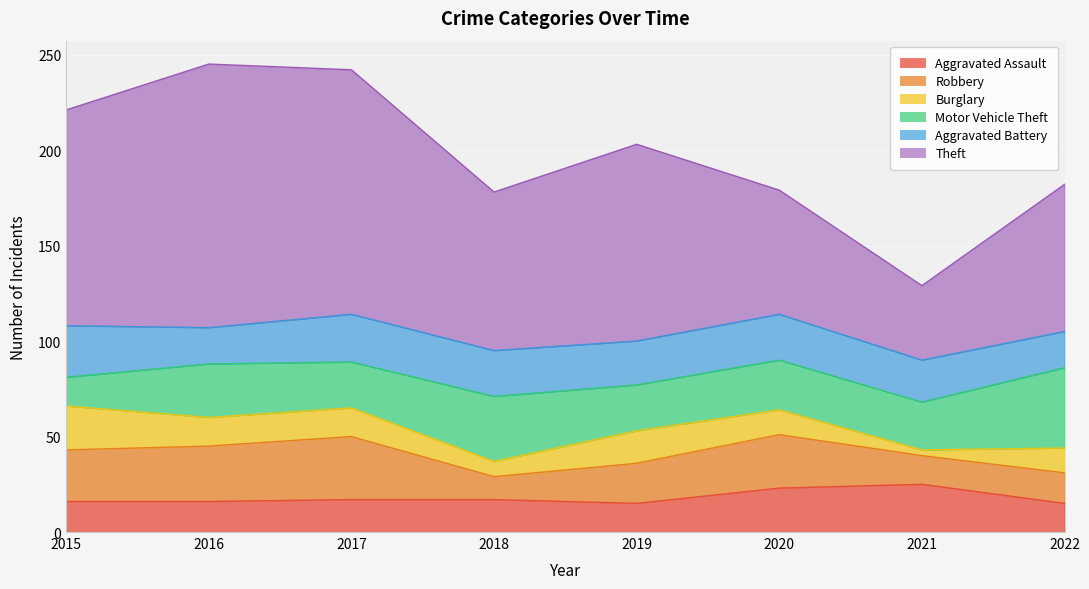

List the series in order of their peak value, lowest first.

Burglary, Aggravated Assault, Aggravated Battery, Robbery, Motor Vehicle Theft, Theft